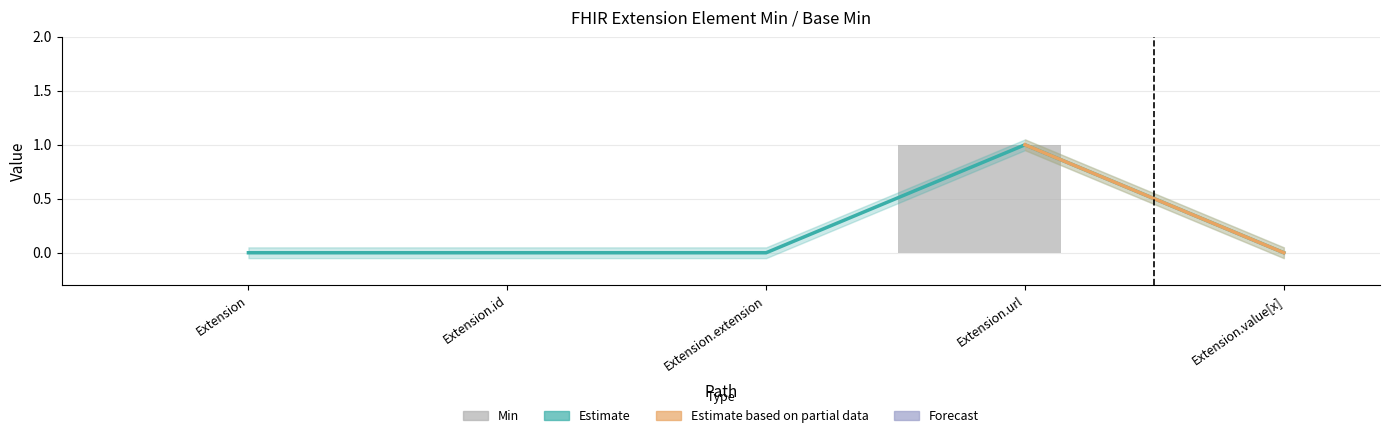

What is the sum of all Min values?

1